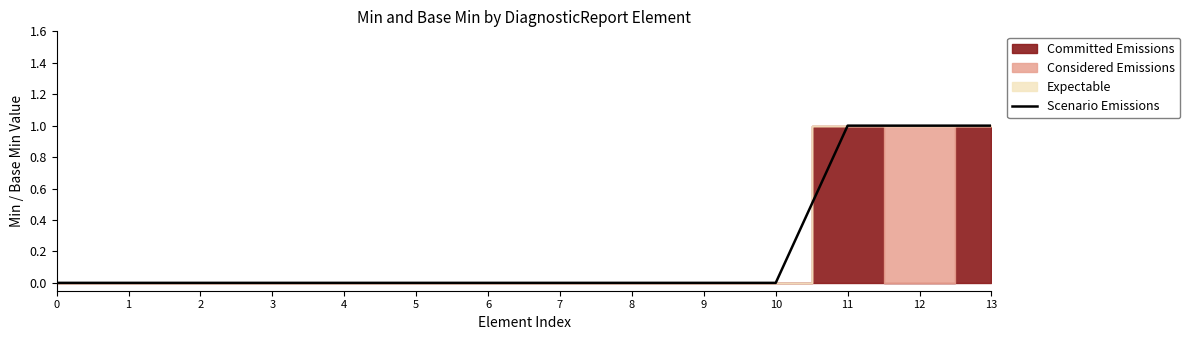

How many values are between 0 and 1?

14